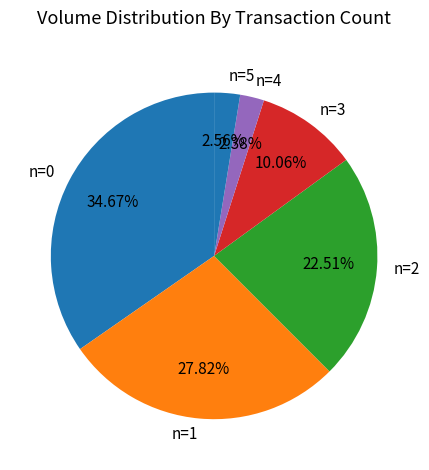

Count the number of slices in the pie.

6